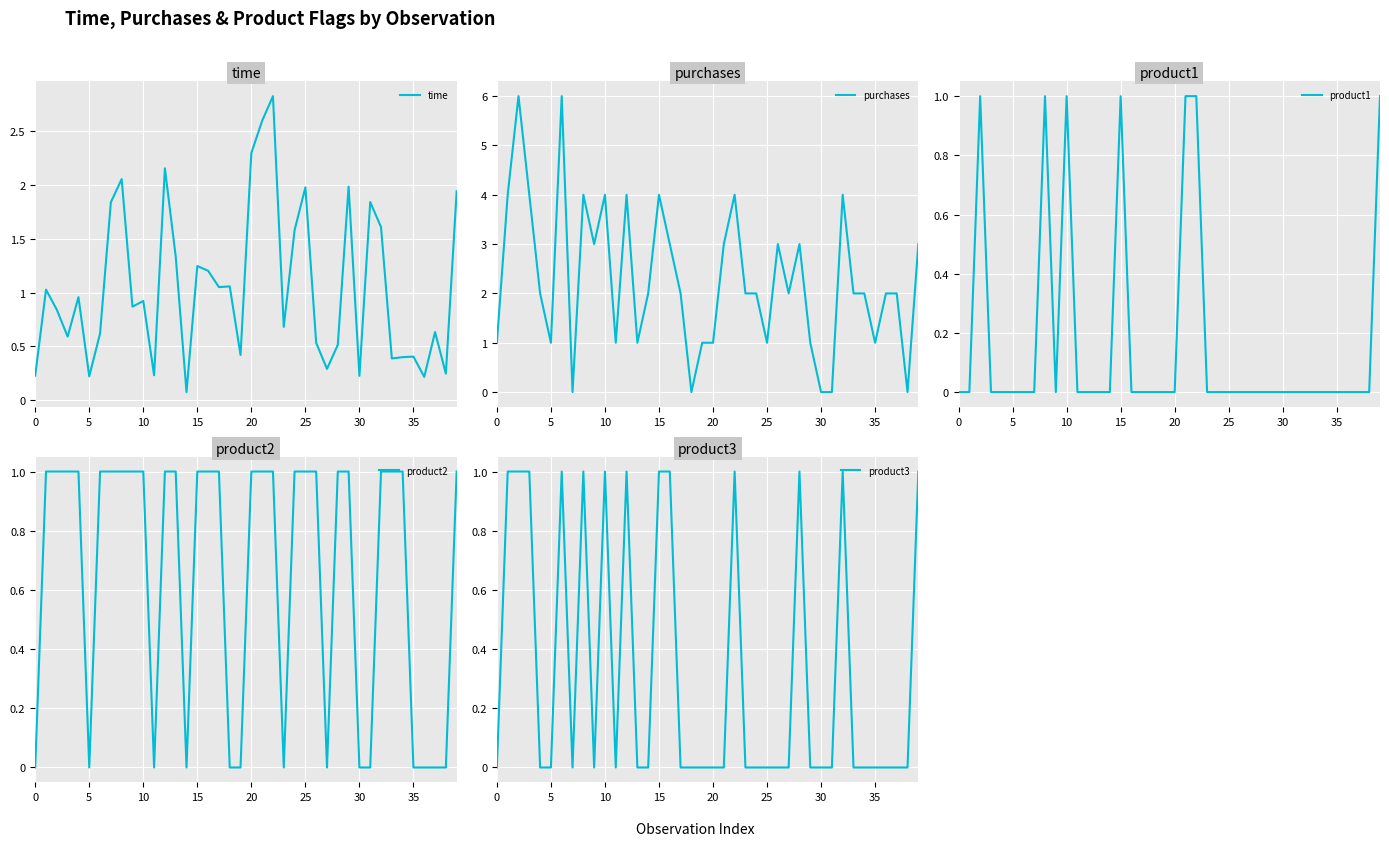

True or false: product1 and product2 cross at least once.

False